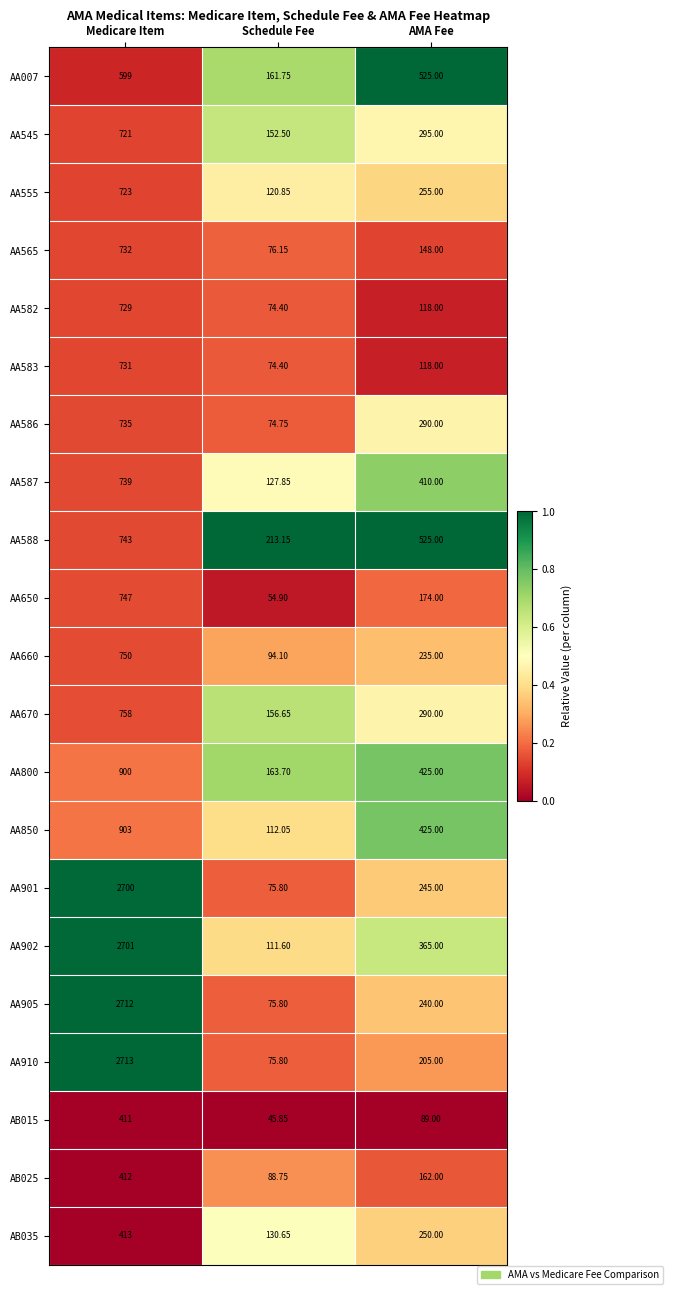

List the series in order of their peak value, lowest first.

AB015, AB025, AB035, AA007, AA545, AA555, AA582, AA583, AA565, AA586, AA587, AA588, AA650, AA660, AA670, AA800, AA850, AA901, AA902, AA905, AA910